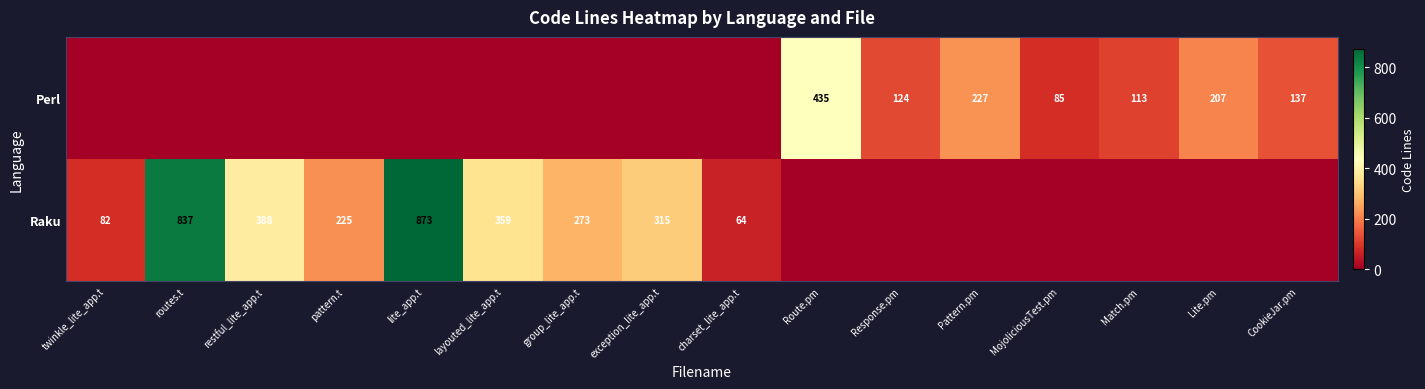

True or false: Raku has a value of 82 at twinkle_lite_app.t.

True